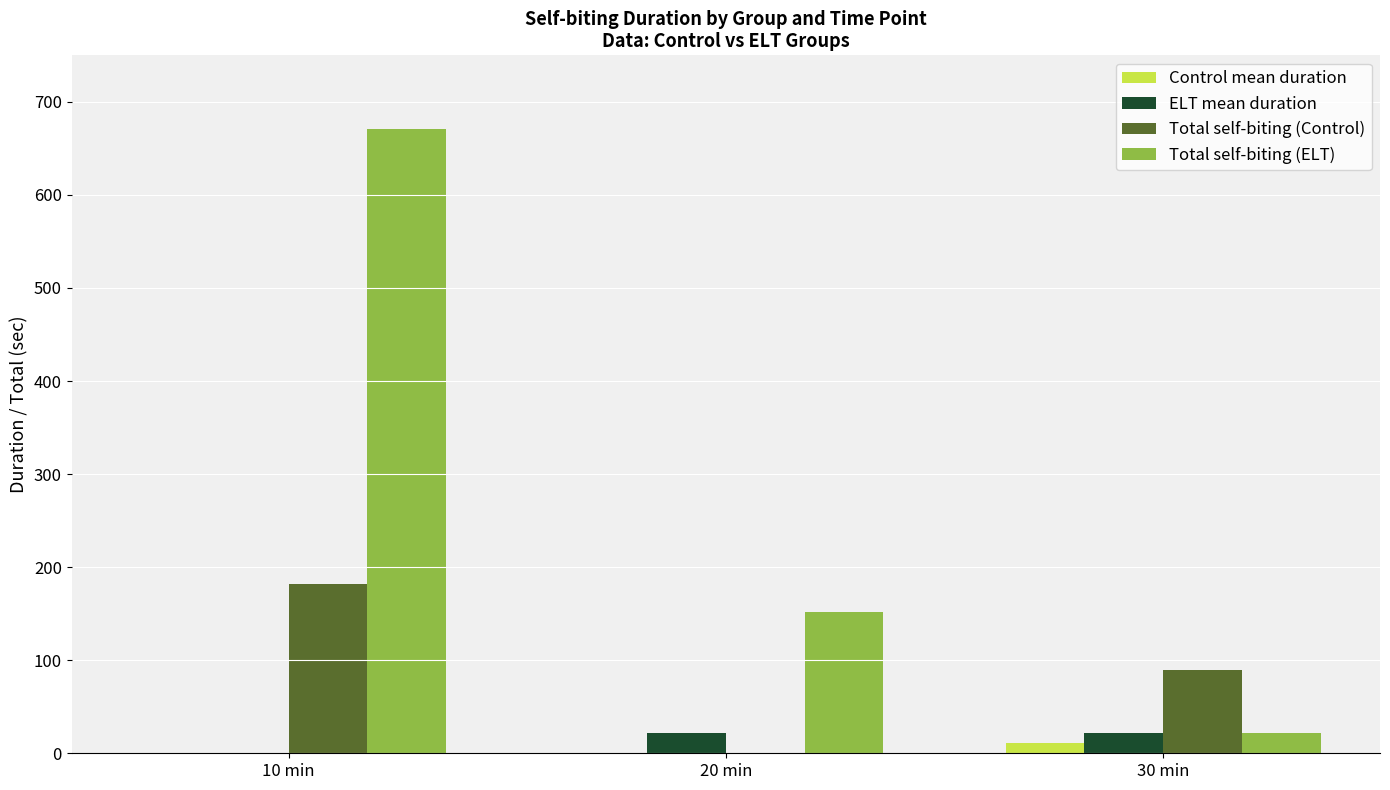

Between 10 min and 30 min, which series saw the biggest shift?

Total self-biting (ELT)